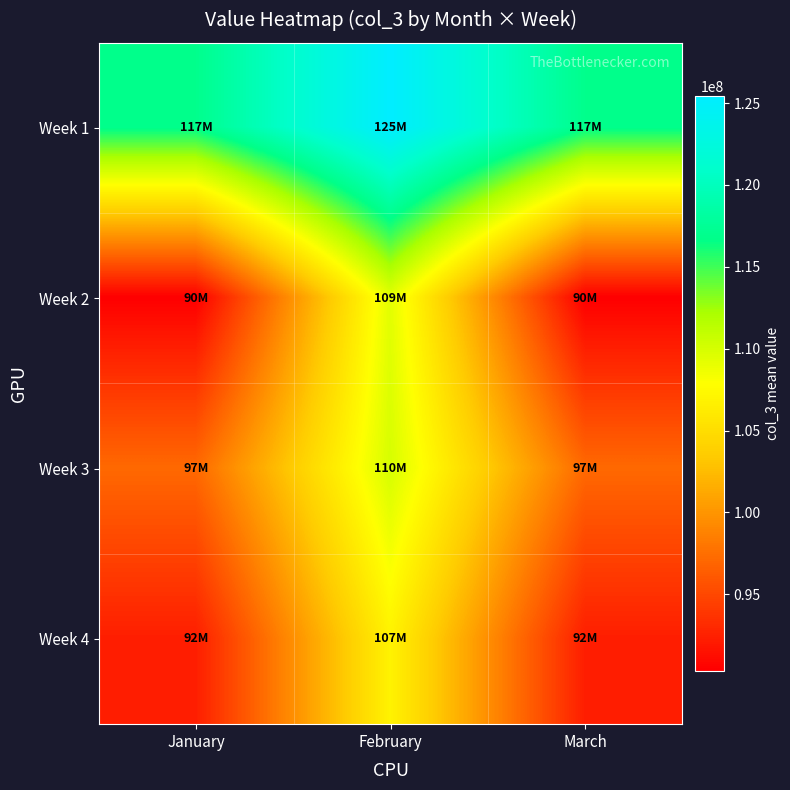

Reading left to right, extract all data points from this chart.

Week 1: January=116891261	February=125417141	March=116891261
Week 2: January=90331539	February=109280275	March=90331539
Week 3: January=97146041	February=109966829	March=97146041
Week 4: January=92309742	February=106849056	March=92309742